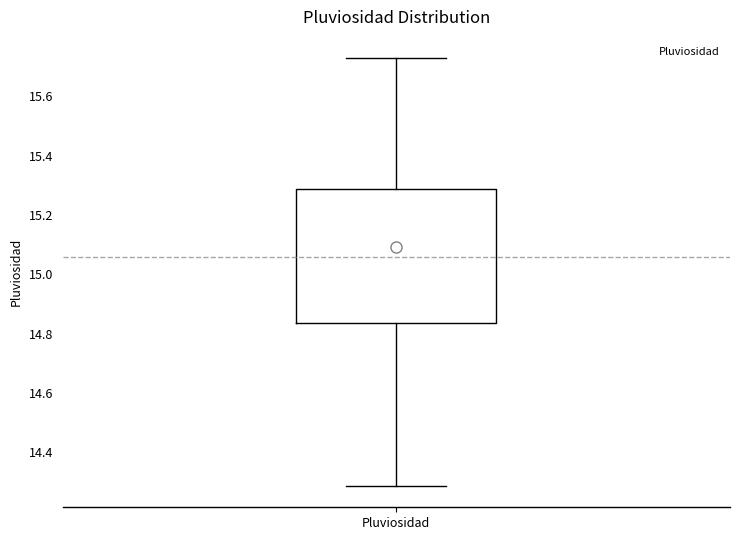

Where is the upper edge of the box for Pluviosidad on the y-axis? The values are not printed on the chart, so give them approximately, as read against the axis.

15.28